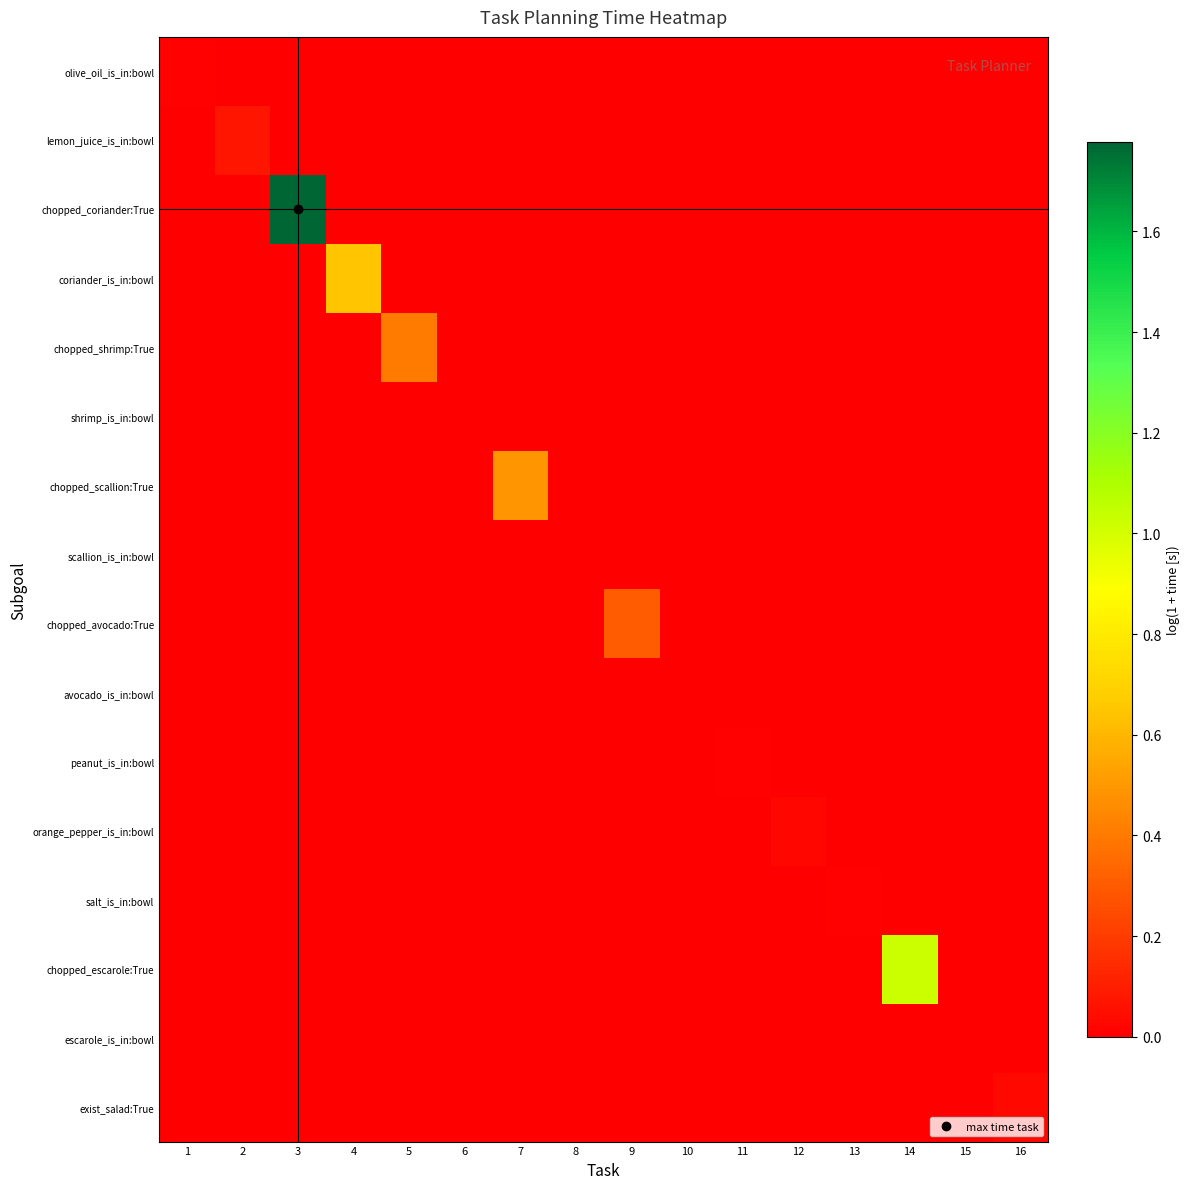

Reading left to right, transcribe all the data shown in this chart.

olive_oil_is_in:bowl: 1=0.0	2=0.0	3=0.0	4=0.0	5=0.0	6=0.0	7=0.0	8=0.0	9=0.0	10=0.0	11=0.0	12=0.0	13=0.0	14=0.0	15=0.0	16=0.0
lemon_juice_is_in:bowl: 1=0.0	2=0.1	3=0.0	4=0.0	5=0.0	6=0.0	7=0.0	8=0.0	9=0.0	10=0.0	11=0.0	12=0.0	13=0.0	14=0.0	15=0.0	16=0.0
chopped_coriander:True: 1=0.0	2=0.0	3=1.8	4=0.0	5=0.0	6=0.0	7=0.0	8=0.0	9=0.0	10=0.0	11=0.0	12=0.0	13=0.0	14=0.0	15=0.0	16=0.0
coriander_is_in:bowl: 1=0.0	2=0.0	3=0.0	4=0.6	5=0.0	6=0.0	7=0.0	8=0.0	9=0.0	10=0.0	11=0.0	12=0.0	13=0.0	14=0.0	15=0.0	16=0.0
chopped_shrimp:True: 1=0.0	2=0.0	3=0.0	4=0.0	5=0.4	6=0.0	7=0.0	8=0.0	9=0.0	10=0.0	11=0.0	12=0.0	13=0.0	14=0.0	15=0.0	16=0.0
shrimp_is_in:bowl: 1=0.0	2=0.0	3=0.0	4=0.0	5=0.0	6=0.0	7=0.0	8=0.0	9=0.0	10=0.0	11=0.0	12=0.0	13=0.0	14=0.0	15=0.0	16=0.0
chopped_scallion:True: 1=0.0	2=0.0	3=0.0	4=0.0	5=0.0	6=0.0	7=0.5	8=0.0	9=0.0	10=0.0	11=0.0	12=0.0	13=0.0	14=0.0	15=0.0	16=0.0
scallion_is_in:bowl: 1=0.0	2=0.0	3=0.0	4=0.0	5=0.0	6=0.0	7=0.0	8=0.0	9=0.0	10=0.0	11=0.0	12=0.0	13=0.0	14=0.0	15=0.0	16=0.0
chopped_avocado:True: 1=0.0	2=0.0	3=0.0	4=0.0	5=0.0	6=0.0	7=0.0	8=0.0	9=0.3	10=0.0	11=0.0	12=0.0	13=0.0	14=0.0	15=0.0	16=0.0
avocado_is_in:bowl: 1=0.0	2=0.0	3=0.0	4=0.0	5=0.0	6=0.0	7=0.0	8=0.0	9=0.0	10=0.0	11=0.0	12=0.0	13=0.0	14=0.0	15=0.0	16=0.0
peanut_is_in:bowl: 1=0.0	2=0.0	3=0.0	4=0.0	5=0.0	6=0.0	7=0.0	8=0.0	9=0.0	10=0.0	11=0.0	12=0.0	13=0.0	14=0.0	15=0.0	16=0.0
orange_pepper_is_in:bowl: 1=0.0	2=0.0	3=0.0	4=0.0	5=0.0	6=0.0	7=0.0	8=0.0	9=0.0	10=0.0	11=0.0	12=0.0	13=0.0	14=0.0	15=0.0	16=0.0
salt_is_in:bowl: 1=0.0	2=0.0	3=0.0	4=0.0	5=0.0	6=0.0	7=0.0	8=0.0	9=0.0	10=0.0	11=0.0	12=0.0	13=0.0	14=0.0	15=0.0	16=0.0
chopped_escarole:True: 1=0.0	2=0.0	3=0.0	4=0.0	5=0.0	6=0.0	7=0.0	8=0.0	9=0.0	10=0.0	11=0.0	12=0.0	13=0.0	14=1.0	15=0.0	16=0.0
escarole_is_in:bowl: 1=0.0	2=0.0	3=0.0	4=0.0	5=0.0	6=0.0	7=0.0	8=0.0	9=0.0	10=0.0	11=0.0	12=0.0	13=0.0	14=0.0	15=0.0	16=0.0
exist_salad:True: 1=0.0	2=0.0	3=0.0	4=0.0	5=0.0	6=0.0	7=0.0	8=0.0	9=0.0	10=0.0	11=0.0	12=0.0	13=0.0	14=0.0	15=0.0	16=0.0